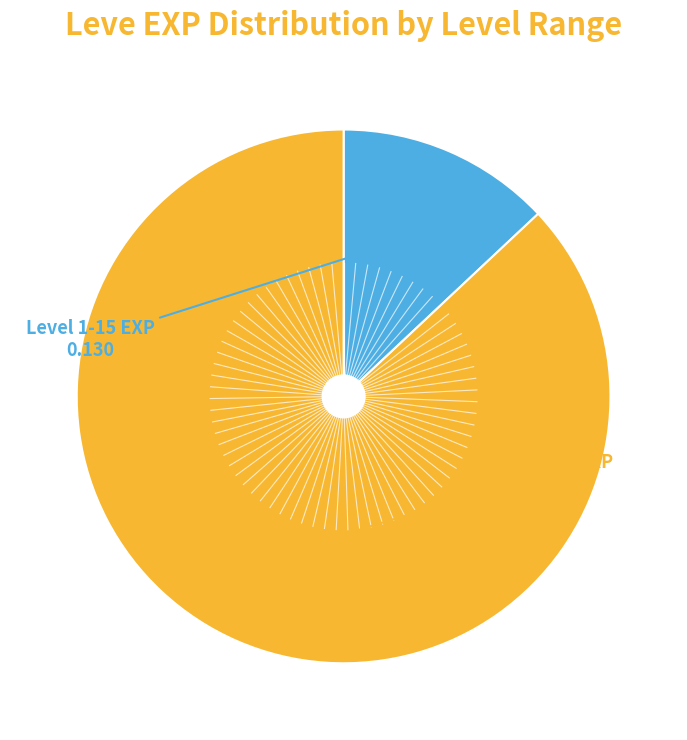

Does any single category account for the majority?

Yes